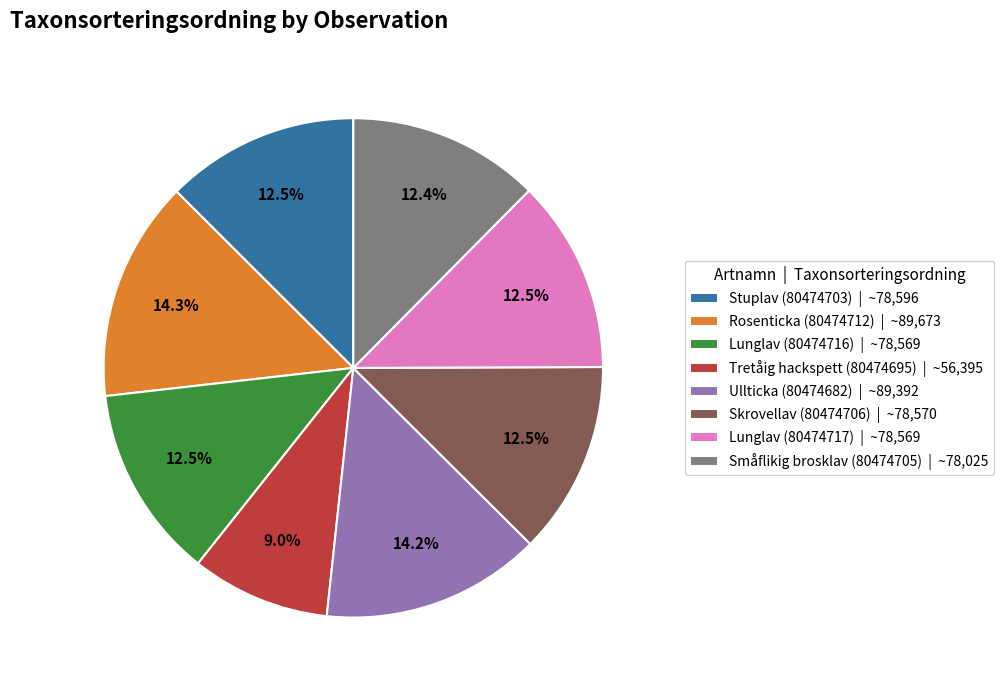

To the nearest percent, what is the average slice percentage?

12%